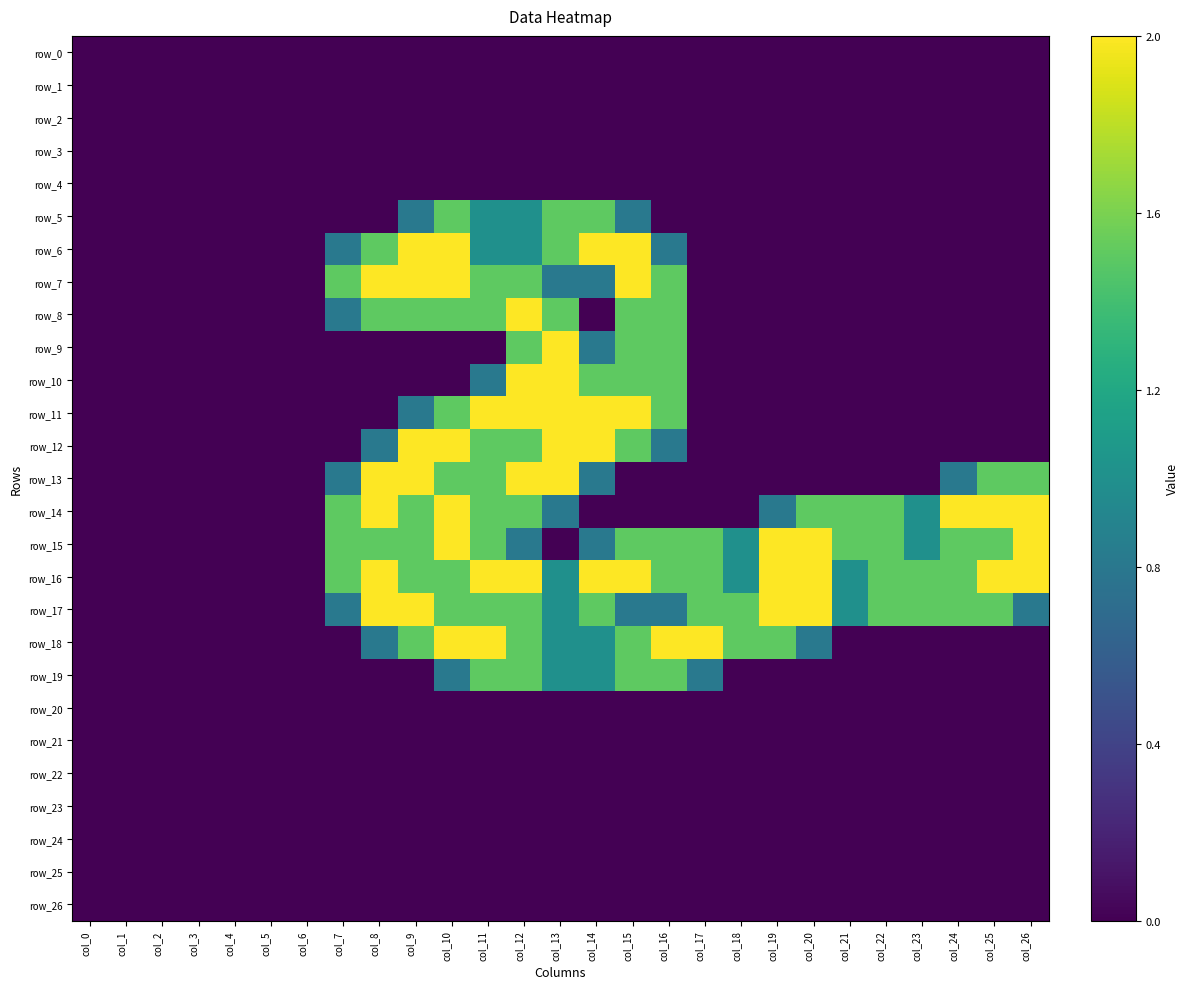

Reading left to right, transcribe all the data shown in this chart.

row_0: col_0=0.0	col_1=0.0	col_2=0.0	col_3=0.0	col_4=0.0	col_5=0.0	col_6=0.0	col_7=0.0	col_8=0.0	col_9=0.0	col_10=0.0	col_11=0.0	col_12=0.0	col_13=0.0	col_14=0.0	col_15=0.0	col_16=0.0	col_17=0.0	col_18=0.0	col_19=0.0	col_20=0.0	col_21=0.0	col_22=0.0	col_23=0.0	col_24=0.0	col_25=0.0	col_26=0.0
row_1: col_0=0.0	col_1=0.0	col_2=0.0	col_3=0.0	col_4=0.0	col_5=0.0	col_6=0.0	col_7=0.0	col_8=0.0	col_9=0.0	col_10=0.0	col_11=0.0	col_12=0.0	col_13=0.0	col_14=0.0	col_15=0.0	col_16=0.0	col_17=0.0	col_18=0.0	col_19=0.0	col_20=0.0	col_21=0.0	col_22=0.0	col_23=0.0	col_24=0.0	col_25=0.0	col_26=0.0
row_2: col_0=0.0	col_1=0.0	col_2=0.0	col_3=0.0	col_4=0.0	col_5=0.0	col_6=0.0	col_7=0.0	col_8=0.0	col_9=0.0	col_10=0.0	col_11=0.0	col_12=0.0	col_13=0.0	col_14=0.0	col_15=0.0	col_16=0.0	col_17=0.0	col_18=0.0	col_19=0.0	col_20=0.0	col_21=0.0	col_22=0.0	col_23=0.0	col_24=0.0	col_25=0.0	col_26=0.0
row_3: col_0=0.0	col_1=0.0	col_2=0.0	col_3=0.0	col_4=0.0	col_5=0.0	col_6=0.0	col_7=0.0	col_8=0.0	col_9=0.0	col_10=0.0	col_11=0.0	col_12=0.0	col_13=0.0	col_14=0.0	col_15=0.0	col_16=0.0	col_17=0.0	col_18=0.0	col_19=0.0	col_20=0.0	col_21=0.0	col_22=0.0	col_23=0.0	col_24=0.0	col_25=0.0	col_26=0.0
row_4: col_0=0.0	col_1=0.0	col_2=0.0	col_3=0.0	col_4=0.0	col_5=0.0	col_6=0.0	col_7=0.0	col_8=0.0	col_9=0.0	col_10=0.0	col_11=0.0	col_12=0.0	col_13=0.0	col_14=0.0	col_15=0.0	col_16=0.0	col_17=0.0	col_18=0.0	col_19=0.0	col_20=0.0	col_21=0.0	col_22=0.0	col_23=0.0	col_24=0.0	col_25=0.0	col_26=0.0
row_5: col_0=0.0	col_1=0.0	col_2=0.0	col_3=0.0	col_4=0.0	col_5=0.0	col_6=0.0	col_7=0.0	col_8=0.0	col_9=0.8	col_10=1.5	col_11=1.0	col_12=1.0	col_13=1.5	col_14=1.5	col_15=0.8	col_16=0.0	col_17=0.0	col_18=0.0	col_19=0.0	col_20=0.0	col_21=0.0	col_22=0.0	col_23=0.0	col_24=0.0	col_25=0.0	col_26=0.0
row_6: col_0=0.0	col_1=0.0	col_2=0.0	col_3=0.0	col_4=0.0	col_5=0.0	col_6=0.0	col_7=0.8	col_8=1.5	col_9=2.0	col_10=2.0	col_11=1.0	col_12=1.0	col_13=1.5	col_14=2.0	col_15=2.0	col_16=0.8	col_17=0.0	col_18=0.0	col_19=0.0	col_20=0.0	col_21=0.0	col_22=0.0	col_23=0.0	col_24=0.0	col_25=0.0	col_26=0.0
row_7: col_0=0.0	col_1=0.0	col_2=0.0	col_3=0.0	col_4=0.0	col_5=0.0	col_6=0.0	col_7=1.5	col_8=2.0	col_9=2.0	col_10=2.0	col_11=1.5	col_12=1.5	col_13=0.8	col_14=0.8	col_15=2.0	col_16=1.5	col_17=0.0	col_18=0.0	col_19=0.0	col_20=0.0	col_21=0.0	col_22=0.0	col_23=0.0	col_24=0.0	col_25=0.0	col_26=0.0
row_8: col_0=0.0	col_1=0.0	col_2=0.0	col_3=0.0	col_4=0.0	col_5=0.0	col_6=0.0	col_7=0.8	col_8=1.5	col_9=1.5	col_10=1.5	col_11=1.5	col_12=2.0	col_13=1.5	col_14=0.0	col_15=1.5	col_16=1.5	col_17=0.0	col_18=0.0	col_19=0.0	col_20=0.0	col_21=0.0	col_22=0.0	col_23=0.0	col_24=0.0	col_25=0.0	col_26=0.0
row_9: col_0=0.0	col_1=0.0	col_2=0.0	col_3=0.0	col_4=0.0	col_5=0.0	col_6=0.0	col_7=0.0	col_8=0.0	col_9=0.0	col_10=0.0	col_11=0.0	col_12=1.5	col_13=2.0	col_14=0.8	col_15=1.5	col_16=1.5	col_17=0.0	col_18=0.0	col_19=0.0	col_20=0.0	col_21=0.0	col_22=0.0	col_23=0.0	col_24=0.0	col_25=0.0	col_26=0.0
row_10: col_0=0.0	col_1=0.0	col_2=0.0	col_3=0.0	col_4=0.0	col_5=0.0	col_6=0.0	col_7=0.0	col_8=0.0	col_9=0.0	col_10=0.0	col_11=0.8	col_12=2.0	col_13=2.0	col_14=1.5	col_15=1.5	col_16=1.5	col_17=0.0	col_18=0.0	col_19=0.0	col_20=0.0	col_21=0.0	col_22=0.0	col_23=0.0	col_24=0.0	col_25=0.0	col_26=0.0
row_11: col_0=0.0	col_1=0.0	col_2=0.0	col_3=0.0	col_4=0.0	col_5=0.0	col_6=0.0	col_7=0.0	col_8=0.0	col_9=0.8	col_10=1.5	col_11=2.0	col_12=2.0	col_13=2.0	col_14=2.0	col_15=2.0	col_16=1.5	col_17=0.0	col_18=0.0	col_19=0.0	col_20=0.0	col_21=0.0	col_22=0.0	col_23=0.0	col_24=0.0	col_25=0.0	col_26=0.0
row_12: col_0=0.0	col_1=0.0	col_2=0.0	col_3=0.0	col_4=0.0	col_5=0.0	col_6=0.0	col_7=0.0	col_8=0.8	col_9=2.0	col_10=2.0	col_11=1.5	col_12=1.5	col_13=2.0	col_14=2.0	col_15=1.5	col_16=0.8	col_17=0.0	col_18=0.0	col_19=0.0	col_20=0.0	col_21=0.0	col_22=0.0	col_23=0.0	col_24=0.0	col_25=0.0	col_26=0.0
row_13: col_0=0.0	col_1=0.0	col_2=0.0	col_3=0.0	col_4=0.0	col_5=0.0	col_6=0.0	col_7=0.8	col_8=2.0	col_9=2.0	col_10=1.5	col_11=1.5	col_12=2.0	col_13=2.0	col_14=0.8	col_15=0.0	col_16=0.0	col_17=0.0	col_18=0.0	col_19=0.0	col_20=0.0	col_21=0.0	col_22=0.0	col_23=0.0	col_24=0.8	col_25=1.5	col_26=1.5
row_14: col_0=0.0	col_1=0.0	col_2=0.0	col_3=0.0	col_4=0.0	col_5=0.0	col_6=0.0	col_7=1.5	col_8=2.0	col_9=1.5	col_10=2.0	col_11=1.5	col_12=1.5	col_13=0.8	col_14=0.0	col_15=0.0	col_16=0.0	col_17=0.0	col_18=0.0	col_19=0.8	col_20=1.5	col_21=1.5	col_22=1.5	col_23=1.0	col_24=2.0	col_25=2.0	col_26=2.0
row_15: col_0=0.0	col_1=0.0	col_2=0.0	col_3=0.0	col_4=0.0	col_5=0.0	col_6=0.0	col_7=1.5	col_8=1.5	col_9=1.5	col_10=2.0	col_11=1.5	col_12=0.8	col_13=0.0	col_14=0.8	col_15=1.5	col_16=1.5	col_17=1.5	col_18=1.0	col_19=2.0	col_20=2.0	col_21=1.5	col_22=1.5	col_23=1.0	col_24=1.5	col_25=1.5	col_26=2.0
row_16: col_0=0.0	col_1=0.0	col_2=0.0	col_3=0.0	col_4=0.0	col_5=0.0	col_6=0.0	col_7=1.5	col_8=2.0	col_9=1.5	col_10=1.5	col_11=2.0	col_12=2.0	col_13=1.0	col_14=2.0	col_15=2.0	col_16=1.5	col_17=1.5	col_18=1.0	col_19=2.0	col_20=2.0	col_21=1.0	col_22=1.5	col_23=1.5	col_24=1.5	col_25=2.0	col_26=2.0
row_17: col_0=0.0	col_1=0.0	col_2=0.0	col_3=0.0	col_4=0.0	col_5=0.0	col_6=0.0	col_7=0.8	col_8=2.0	col_9=2.0	col_10=1.5	col_11=1.5	col_12=1.5	col_13=1.0	col_14=1.5	col_15=0.8	col_16=0.8	col_17=1.5	col_18=1.5	col_19=2.0	col_20=2.0	col_21=1.0	col_22=1.5	col_23=1.5	col_24=1.5	col_25=1.5	col_26=0.8
row_18: col_0=0.0	col_1=0.0	col_2=0.0	col_3=0.0	col_4=0.0	col_5=0.0	col_6=0.0	col_7=0.0	col_8=0.8	col_9=1.5	col_10=2.0	col_11=2.0	col_12=1.5	col_13=1.0	col_14=1.0	col_15=1.5	col_16=2.0	col_17=2.0	col_18=1.5	col_19=1.5	col_20=0.8	col_21=0.0	col_22=0.0	col_23=0.0	col_24=0.0	col_25=0.0	col_26=0.0
row_19: col_0=0.0	col_1=0.0	col_2=0.0	col_3=0.0	col_4=0.0	col_5=0.0	col_6=0.0	col_7=0.0	col_8=0.0	col_9=0.0	col_10=0.8	col_11=1.5	col_12=1.5	col_13=1.0	col_14=1.0	col_15=1.5	col_16=1.5	col_17=0.8	col_18=0.0	col_19=0.0	col_20=0.0	col_21=0.0	col_22=0.0	col_23=0.0	col_24=0.0	col_25=0.0	col_26=0.0
row_20: col_0=0.0	col_1=0.0	col_2=0.0	col_3=0.0	col_4=0.0	col_5=0.0	col_6=0.0	col_7=0.0	col_8=0.0	col_9=0.0	col_10=0.0	col_11=0.0	col_12=0.0	col_13=0.0	col_14=0.0	col_15=0.0	col_16=0.0	col_17=0.0	col_18=0.0	col_19=0.0	col_20=0.0	col_21=0.0	col_22=0.0	col_23=0.0	col_24=0.0	col_25=0.0	col_26=0.0
row_21: col_0=0.0	col_1=0.0	col_2=0.0	col_3=0.0	col_4=0.0	col_5=0.0	col_6=0.0	col_7=0.0	col_8=0.0	col_9=0.0	col_10=0.0	col_11=0.0	col_12=0.0	col_13=0.0	col_14=0.0	col_15=0.0	col_16=0.0	col_17=0.0	col_18=0.0	col_19=0.0	col_20=0.0	col_21=0.0	col_22=0.0	col_23=0.0	col_24=0.0	col_25=0.0	col_26=0.0
row_22: col_0=0.0	col_1=0.0	col_2=0.0	col_3=0.0	col_4=0.0	col_5=0.0	col_6=0.0	col_7=0.0	col_8=0.0	col_9=0.0	col_10=0.0	col_11=0.0	col_12=0.0	col_13=0.0	col_14=0.0	col_15=0.0	col_16=0.0	col_17=0.0	col_18=0.0	col_19=0.0	col_20=0.0	col_21=0.0	col_22=0.0	col_23=0.0	col_24=0.0	col_25=0.0	col_26=0.0
row_23: col_0=0.0	col_1=0.0	col_2=0.0	col_3=0.0	col_4=0.0	col_5=0.0	col_6=0.0	col_7=0.0	col_8=0.0	col_9=0.0	col_10=0.0	col_11=0.0	col_12=0.0	col_13=0.0	col_14=0.0	col_15=0.0	col_16=0.0	col_17=0.0	col_18=0.0	col_19=0.0	col_20=0.0	col_21=0.0	col_22=0.0	col_23=0.0	col_24=0.0	col_25=0.0	col_26=0.0
row_24: col_0=0.0	col_1=0.0	col_2=0.0	col_3=0.0	col_4=0.0	col_5=0.0	col_6=0.0	col_7=0.0	col_8=0.0	col_9=0.0	col_10=0.0	col_11=0.0	col_12=0.0	col_13=0.0	col_14=0.0	col_15=0.0	col_16=0.0	col_17=0.0	col_18=0.0	col_19=0.0	col_20=0.0	col_21=0.0	col_22=0.0	col_23=0.0	col_24=0.0	col_25=0.0	col_26=0.0
row_25: col_0=0.0	col_1=0.0	col_2=0.0	col_3=0.0	col_4=0.0	col_5=0.0	col_6=0.0	col_7=0.0	col_8=0.0	col_9=0.0	col_10=0.0	col_11=0.0	col_12=0.0	col_13=0.0	col_14=0.0	col_15=0.0	col_16=0.0	col_17=0.0	col_18=0.0	col_19=0.0	col_20=0.0	col_21=0.0	col_22=0.0	col_23=0.0	col_24=0.0	col_25=0.0	col_26=0.0
row_26: col_0=0.0	col_1=0.0	col_2=0.0	col_3=0.0	col_4=0.0	col_5=0.0	col_6=0.0	col_7=0.0	col_8=0.0	col_9=0.0	col_10=0.0	col_11=0.0	col_12=0.0	col_13=0.0	col_14=0.0	col_15=0.0	col_16=0.0	col_17=0.0	col_18=0.0	col_19=0.0	col_20=0.0	col_21=0.0	col_22=0.0	col_23=0.0	col_24=0.0	col_25=0.0	col_26=0.0